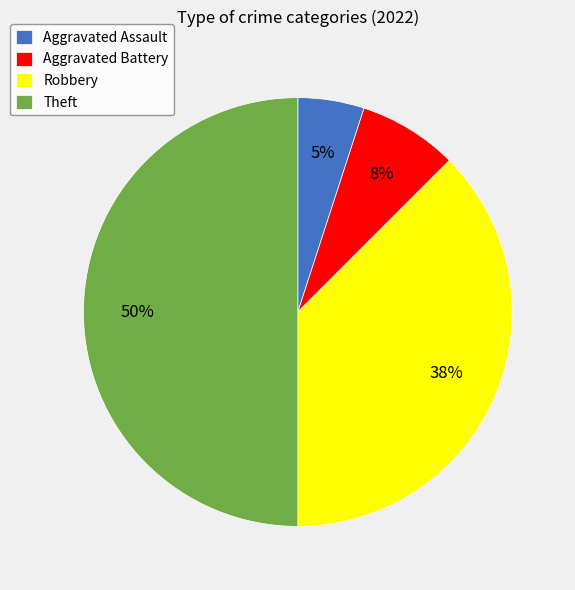

To the nearest percent, what is the average slice percentage?

25%